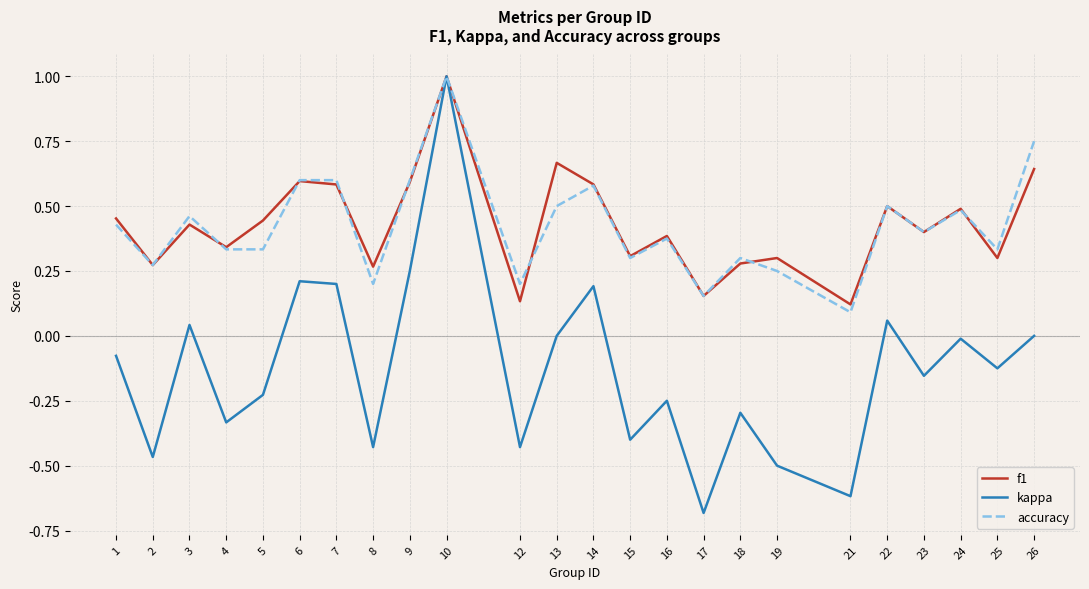

Between 3 and 4, which series saw the biggest shift?

kappa